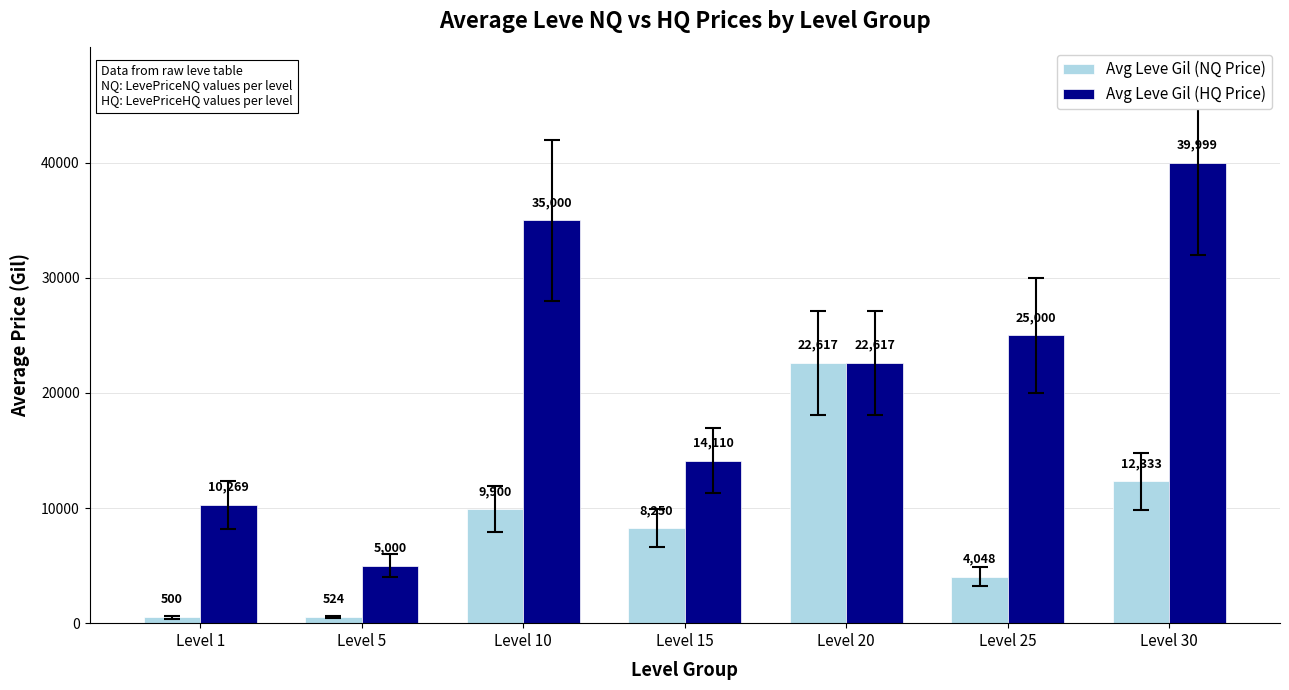

What is the value of the Avg Leve Gil (NQ Price) bar at the 7th from the left?

12333.3